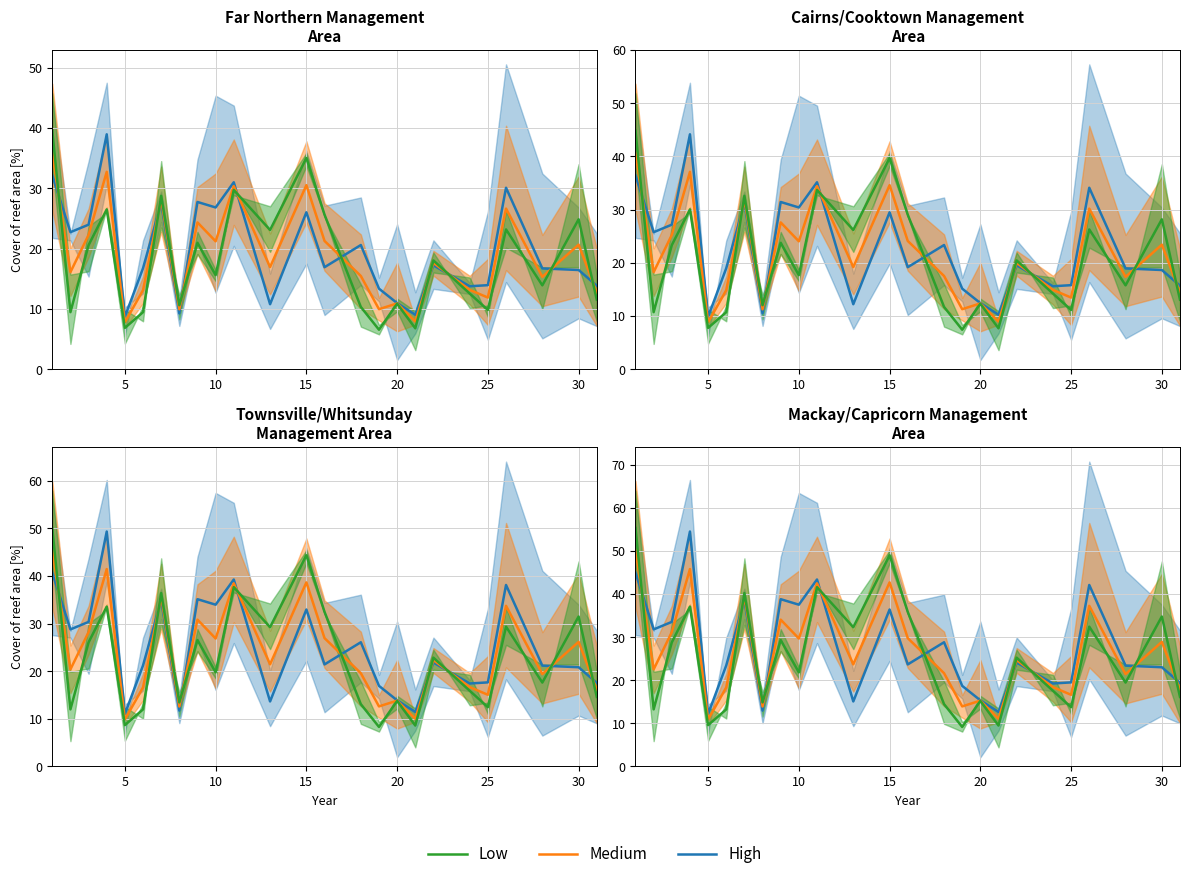

What is the sum of all Medium values?

661.6